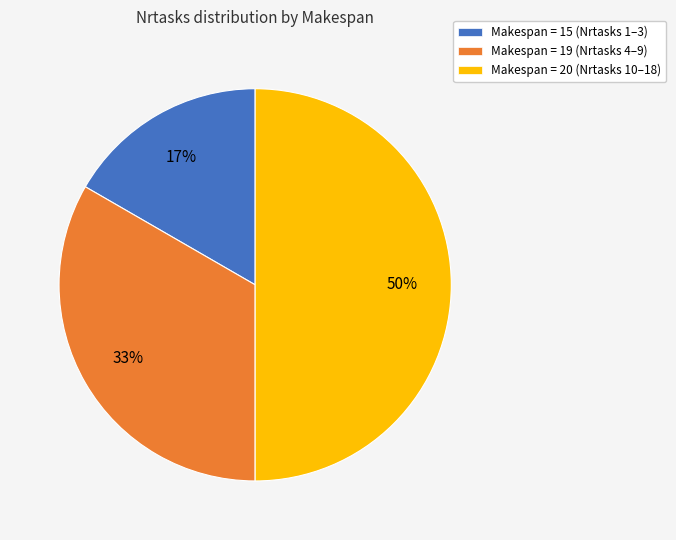

True or false: Makespan = 20 (Nrtasks 10–18) accounts for 50% of the total.

True